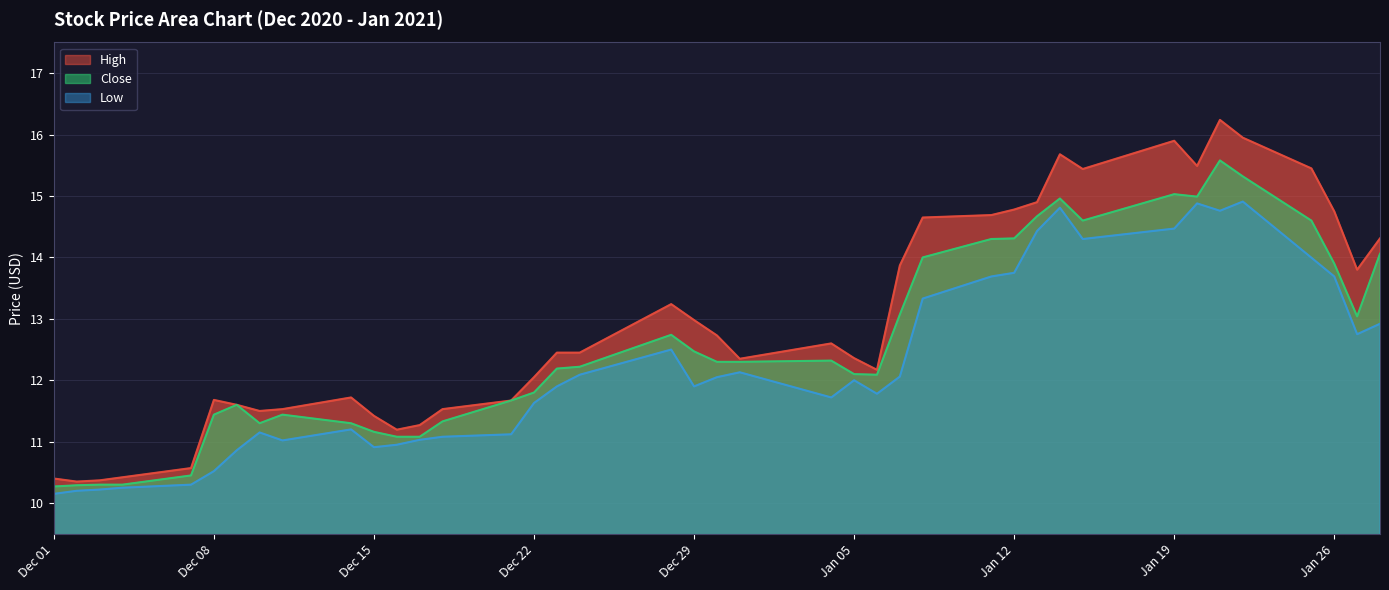

True or false: Low and Close cross at least once.

False